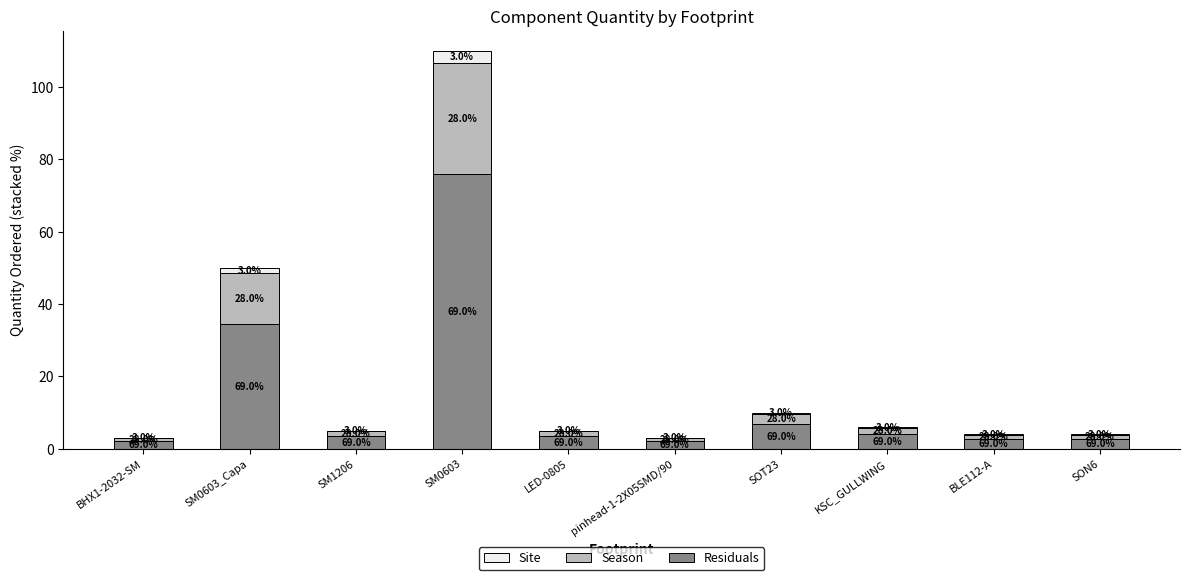

Rank the series by their average value, from lowest to highest.

Site, Season, Residuals